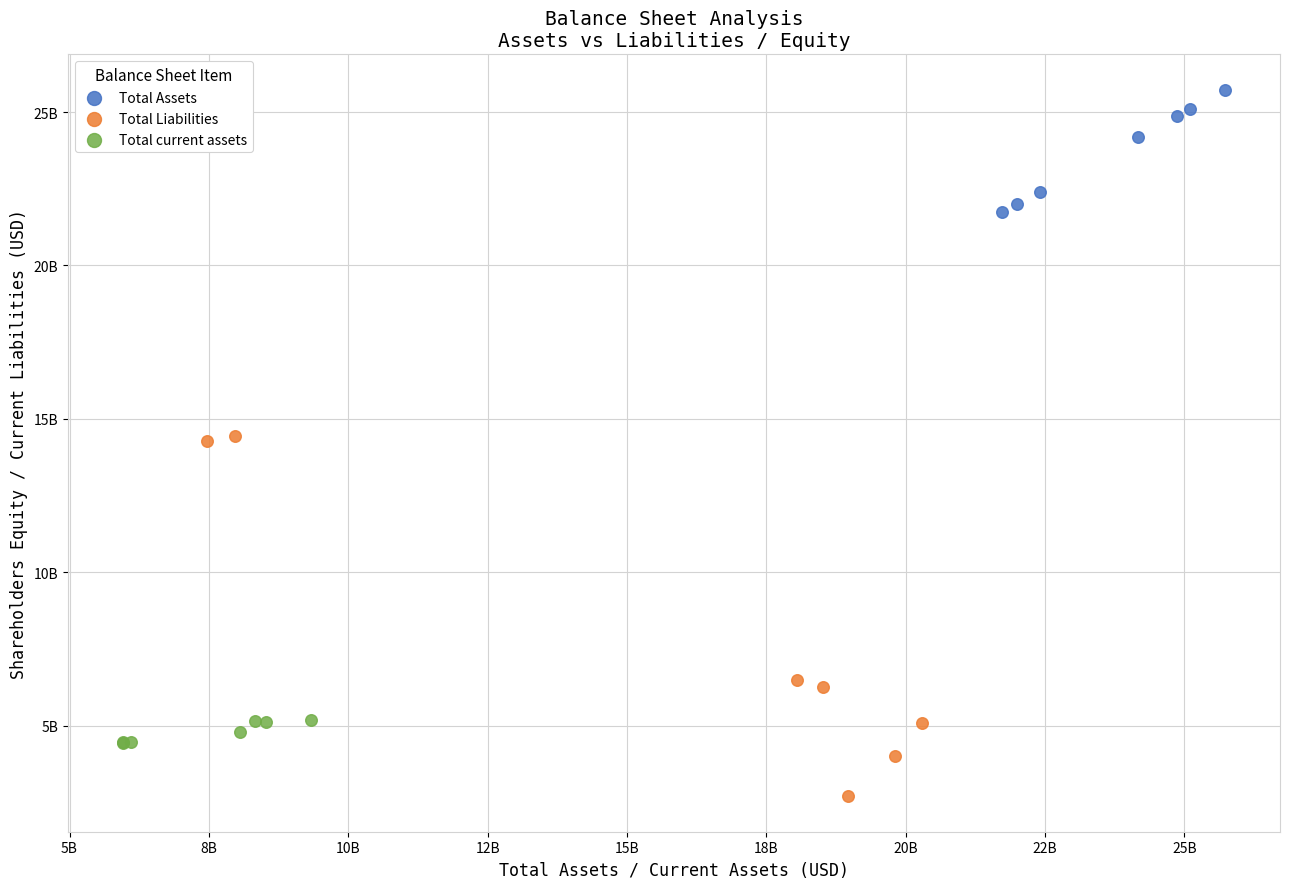

Which series reaches the maximum Y coordinate?

Total Assets